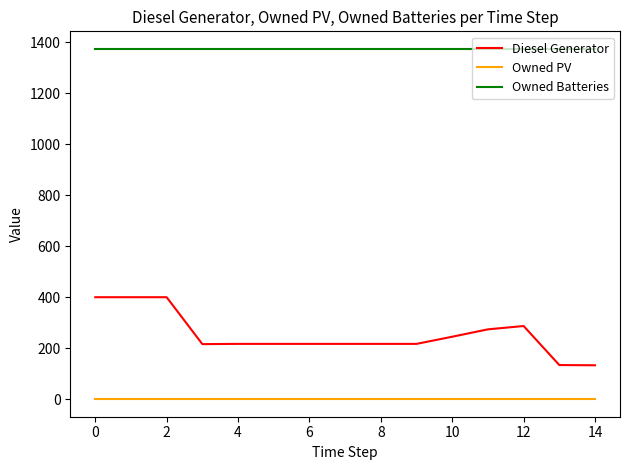

How many lines are shown in the chart?

3